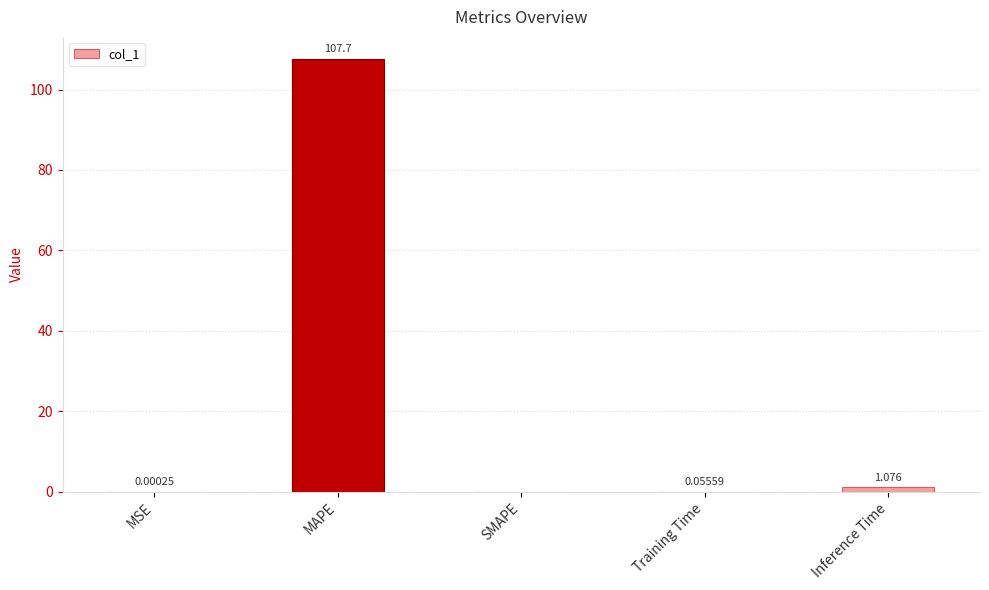

At which label is the value closest to 53?

Inference Time